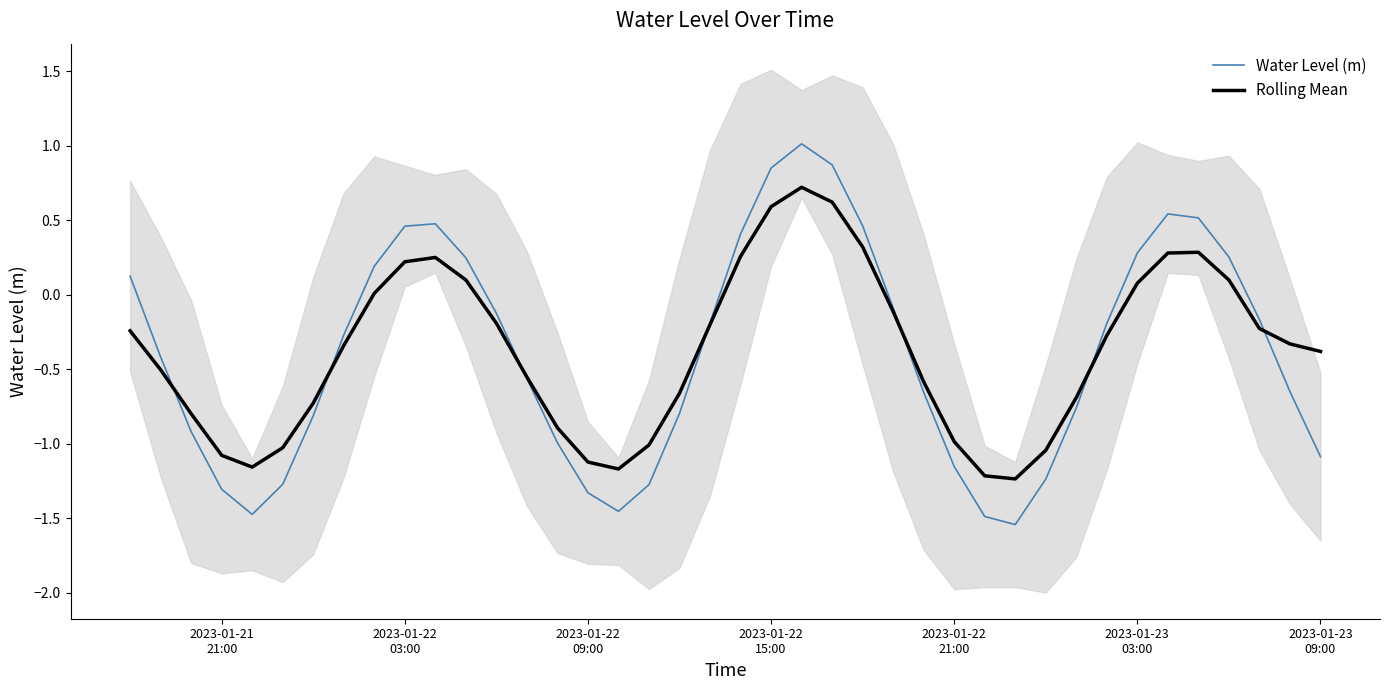

How many intersections are there between Water Level (m) and Rolling Mean?

7